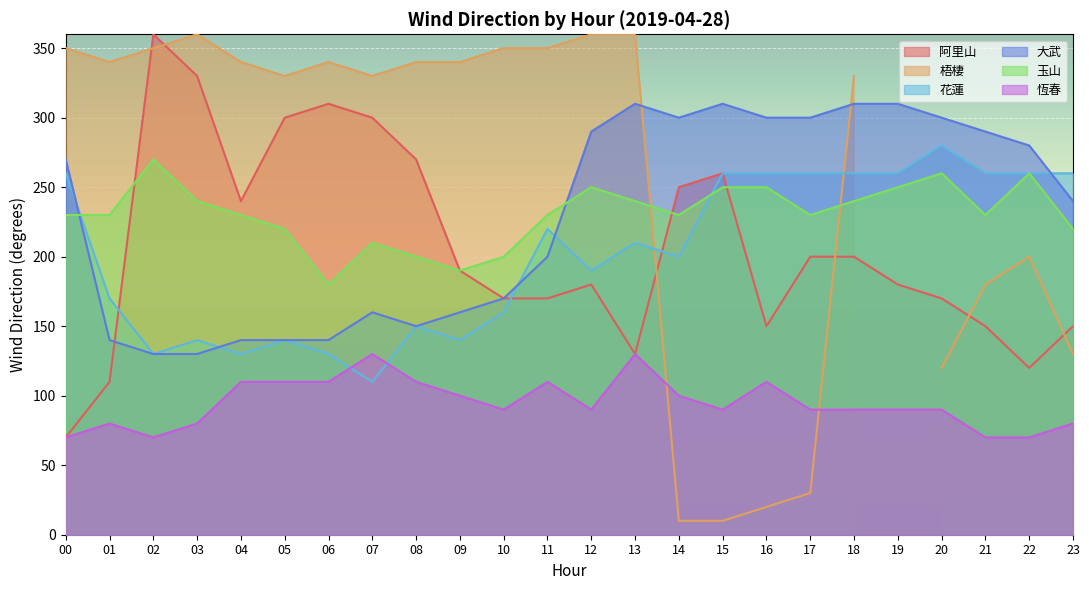

What is the value of the 大武 point at the 11th from the left?

170